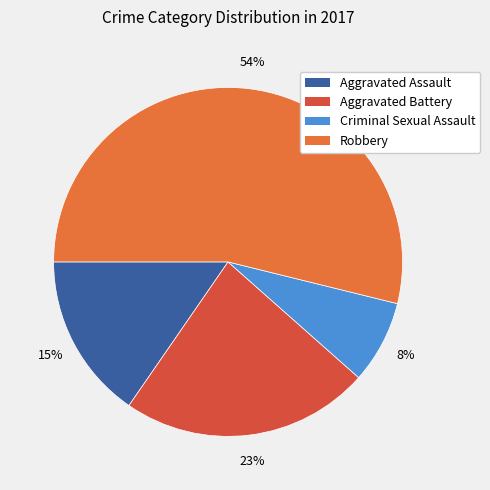

True or false: Robbery accounts for 54% of the total.

True